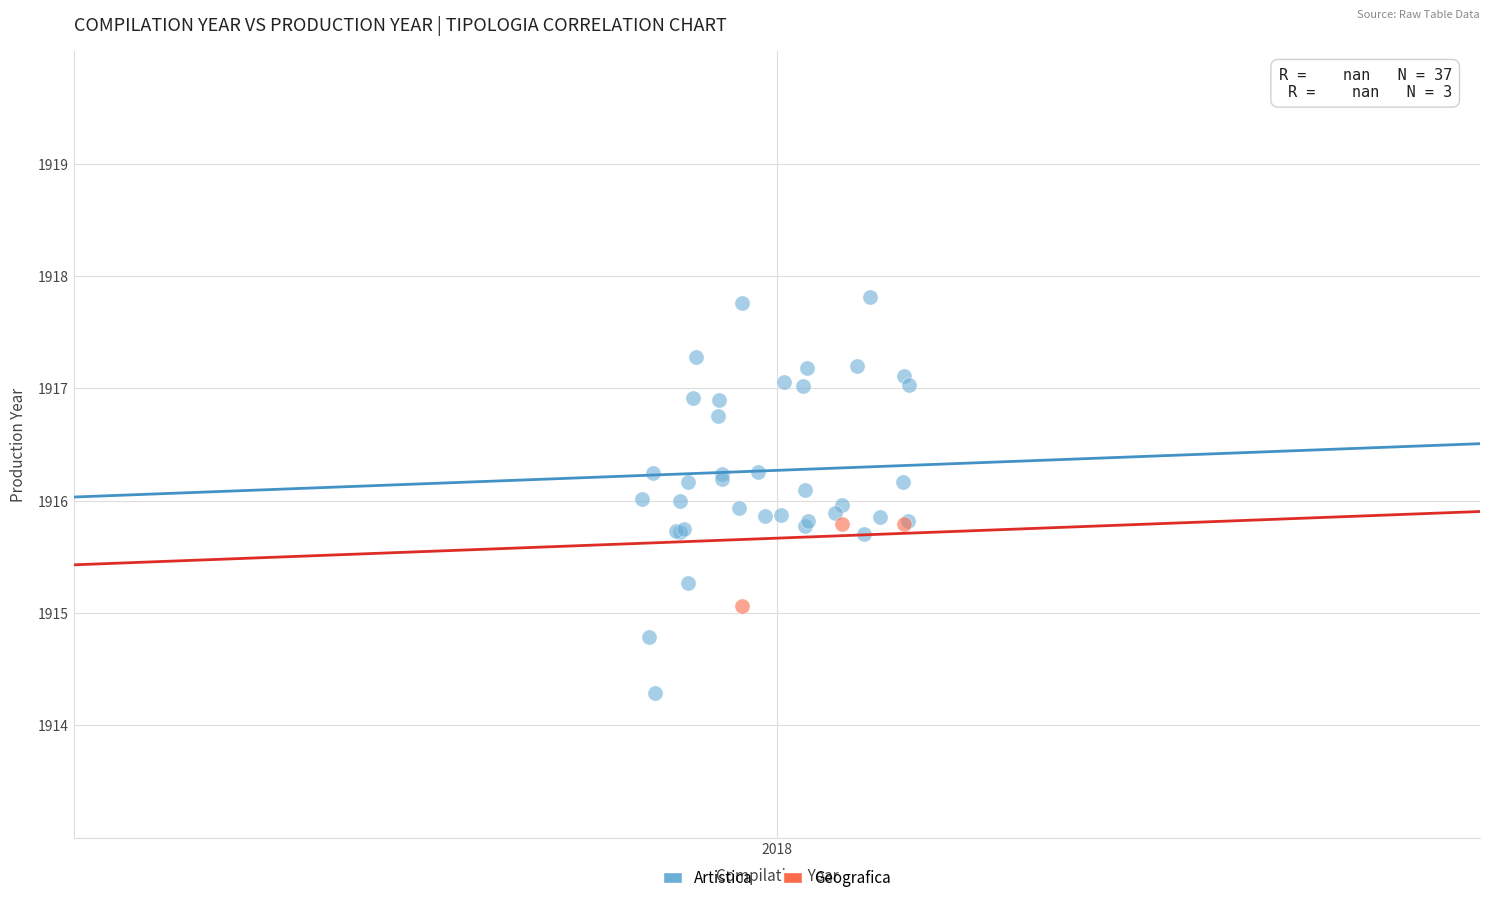

Which series reaches the maximum Y coordinate?

Artistica